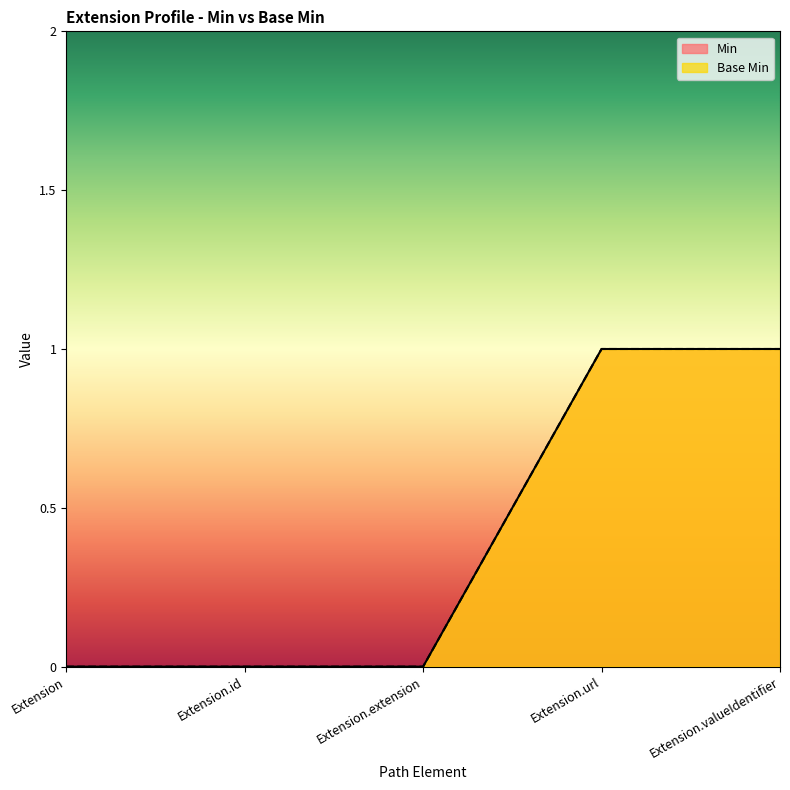

Does the chart display data point markers on the line(s)?

No